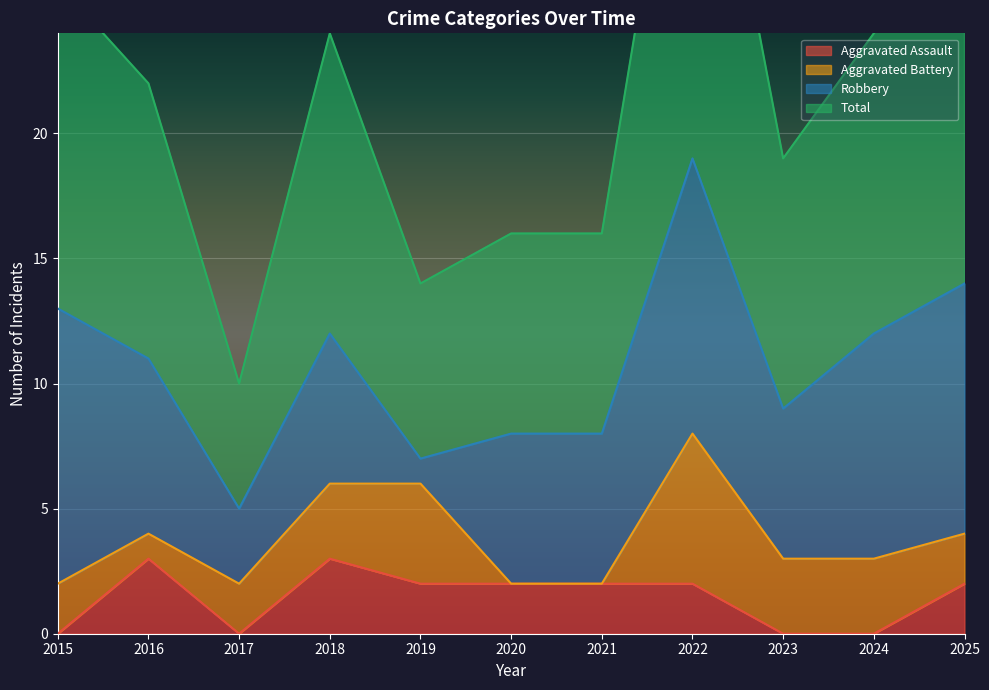

Does the chart display data point markers on the line(s)?

No